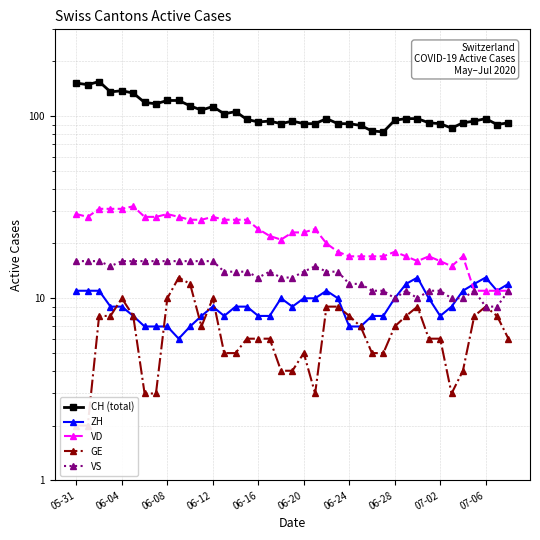

What are all the series names shown in the legend?

CH (total), ZH, VD, GE, VS